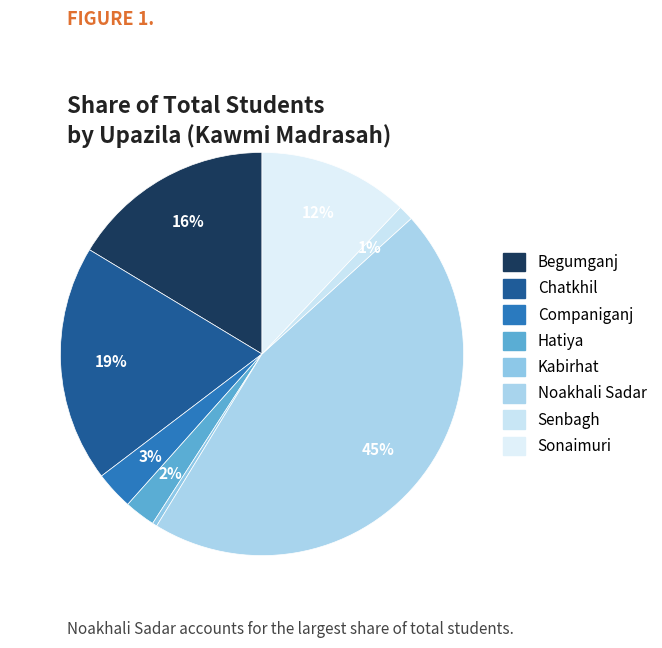

Rank the categories by value from highest to lowest.

Noakhali Sadar, Chatkhil, Begumganj, Sonaimuri, Companiganj, Hatiya, Senbagh, Kabirhat